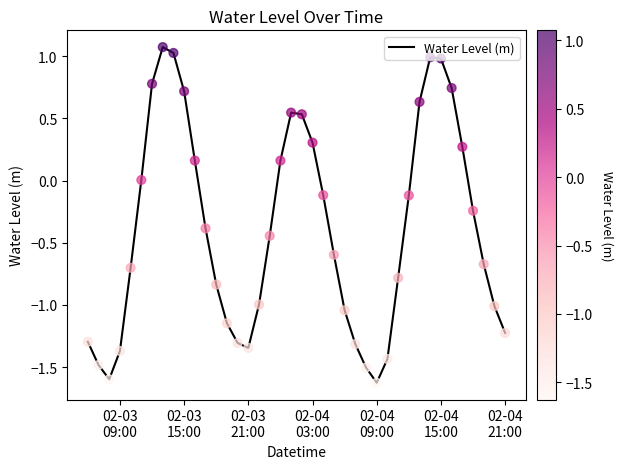

What is the difference between the maximum and minimum values?

2.7